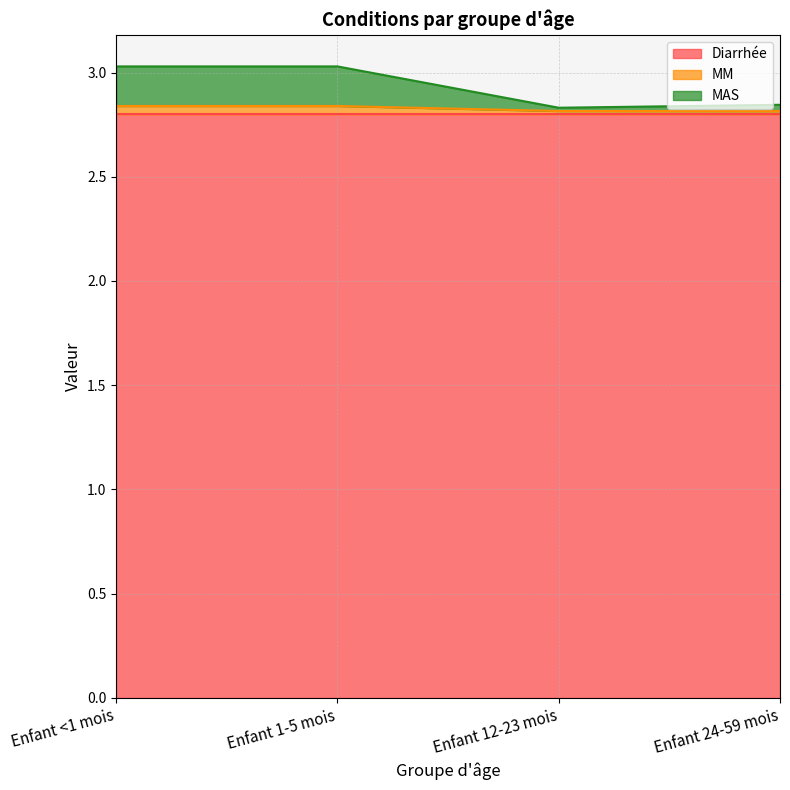

The value of Diarrhée at Enfant 24-59 mois is 4.7. True or false?

False